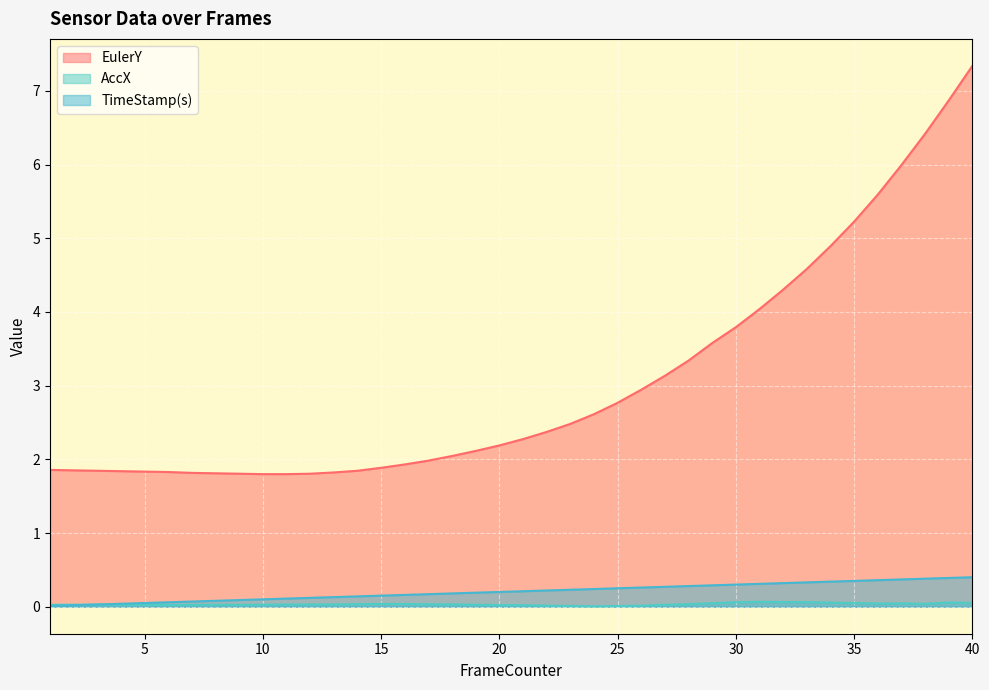

Which series has the largest range (max minus min)?

EulerY